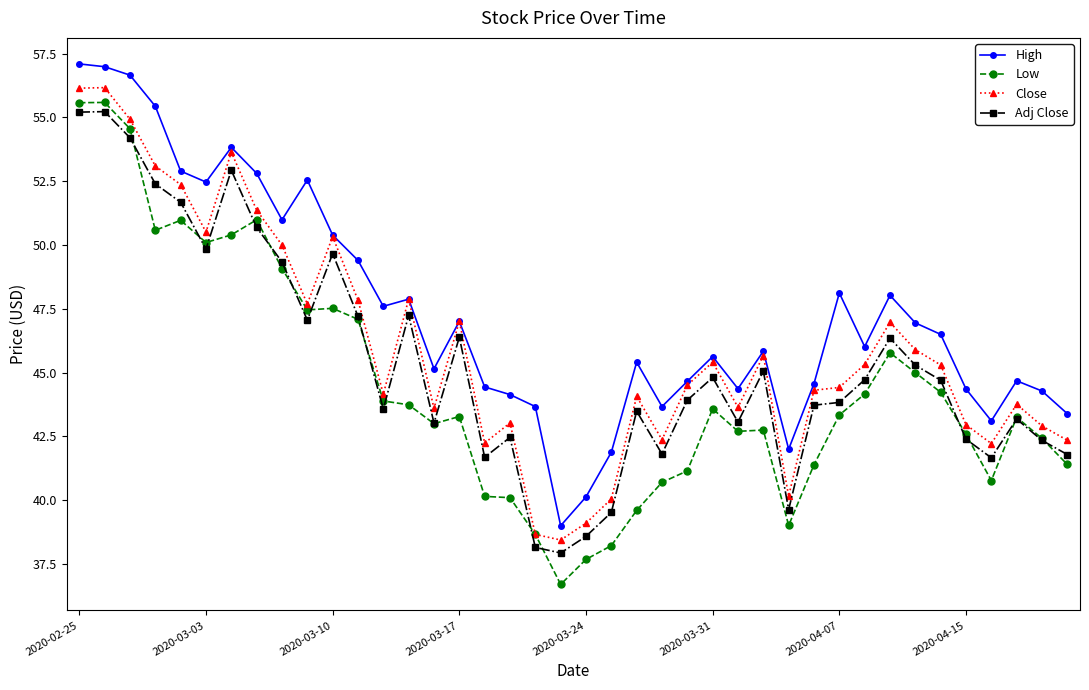

What is the highest value of the Close series?

56.2